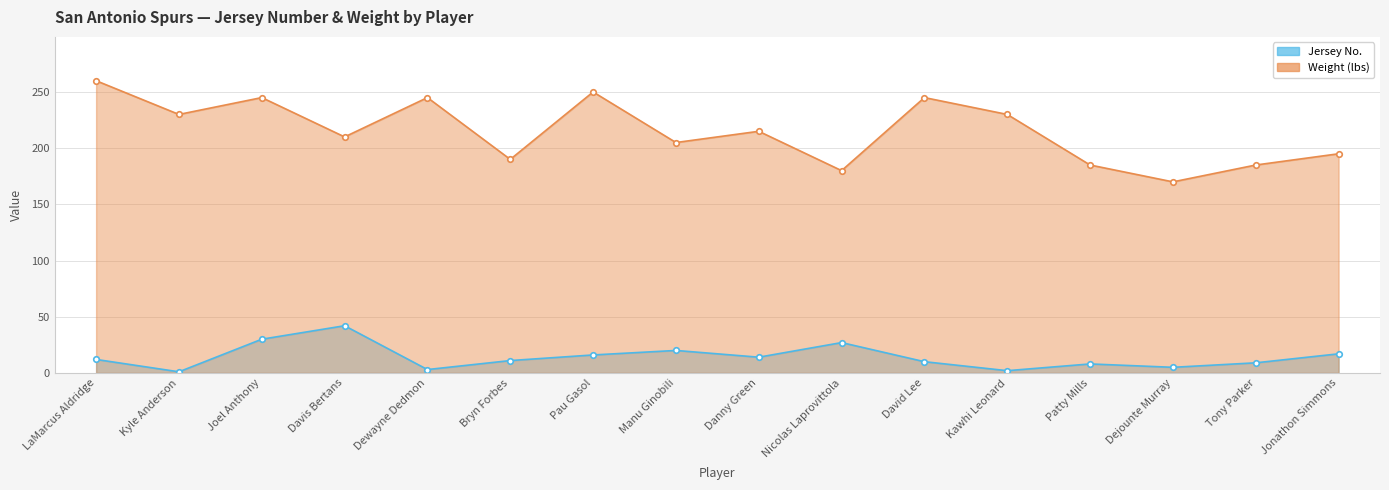

What is the difference between the maximum and minimum values in the Jersey No. series?

41